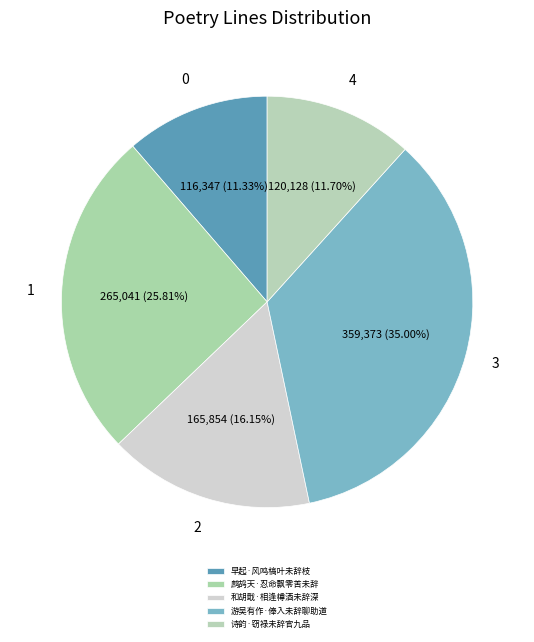

To the nearest percent, what is the difference between the largest and smallest slice percentages?

24%